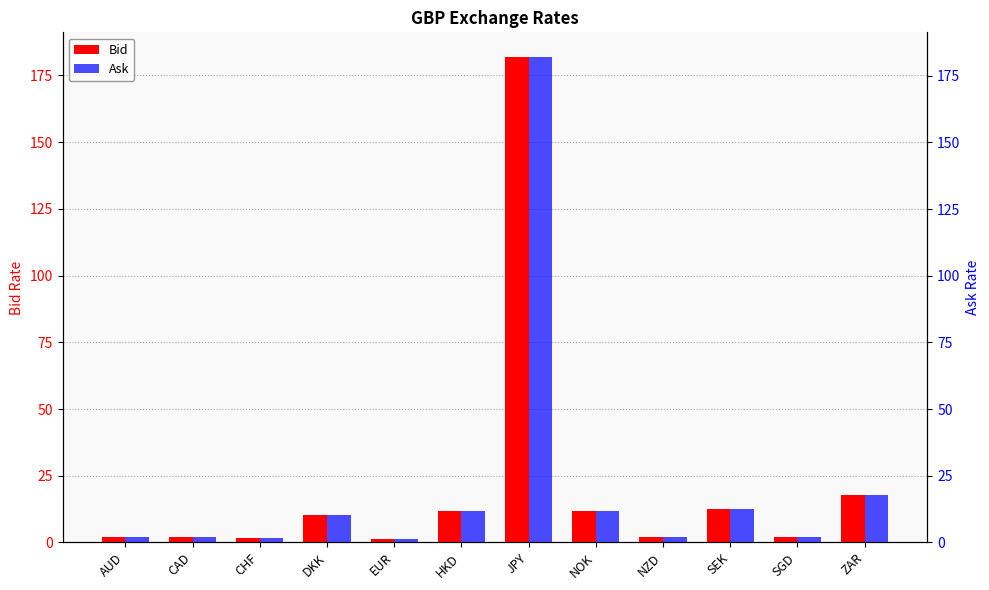

What is the maximum value for Ask?

182.1